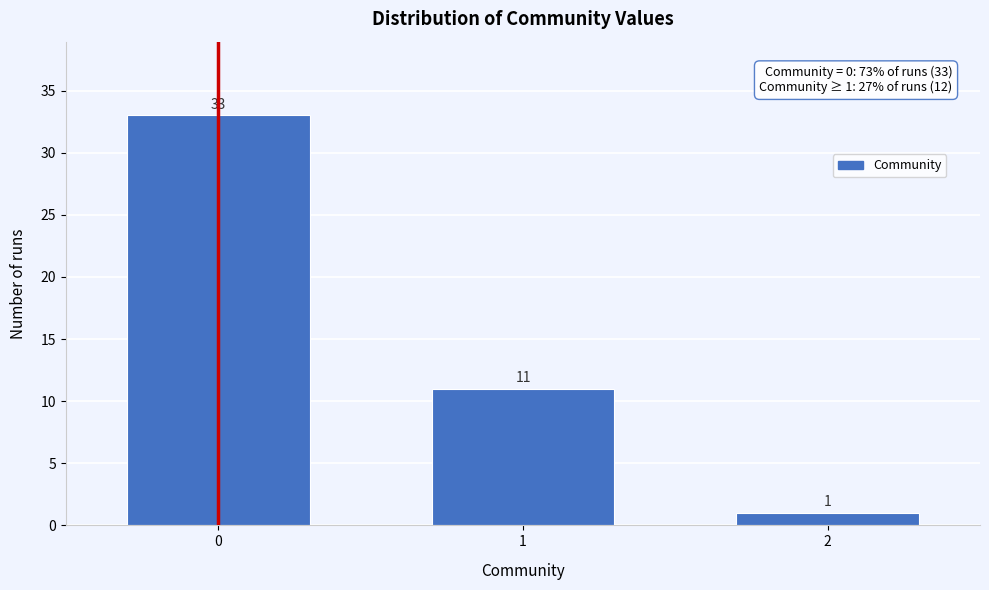

Reading right to left, what are all the values shown in this chart?

2=1	1=11	0=33